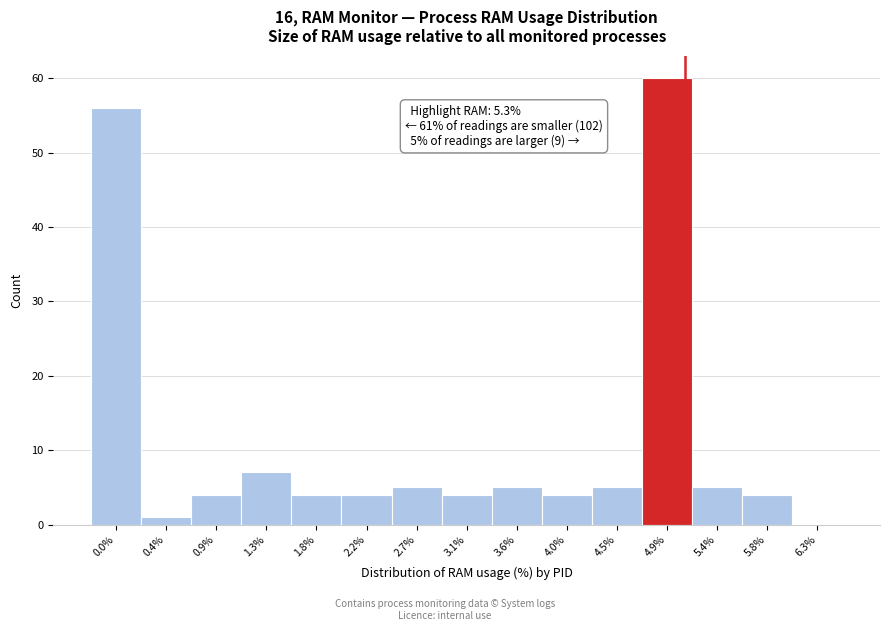

Reading left to right, transcribe all the data shown in this chart.

0.0%=56	0.4%=1	0.9%=4	1.3%=7	1.8%=4	2.2%=4	2.7%=5	3.1%=4	3.6%=5	4.0%=4	4.5%=5	4.9%=60	5.4%=5	5.8%=4	6.3%=0